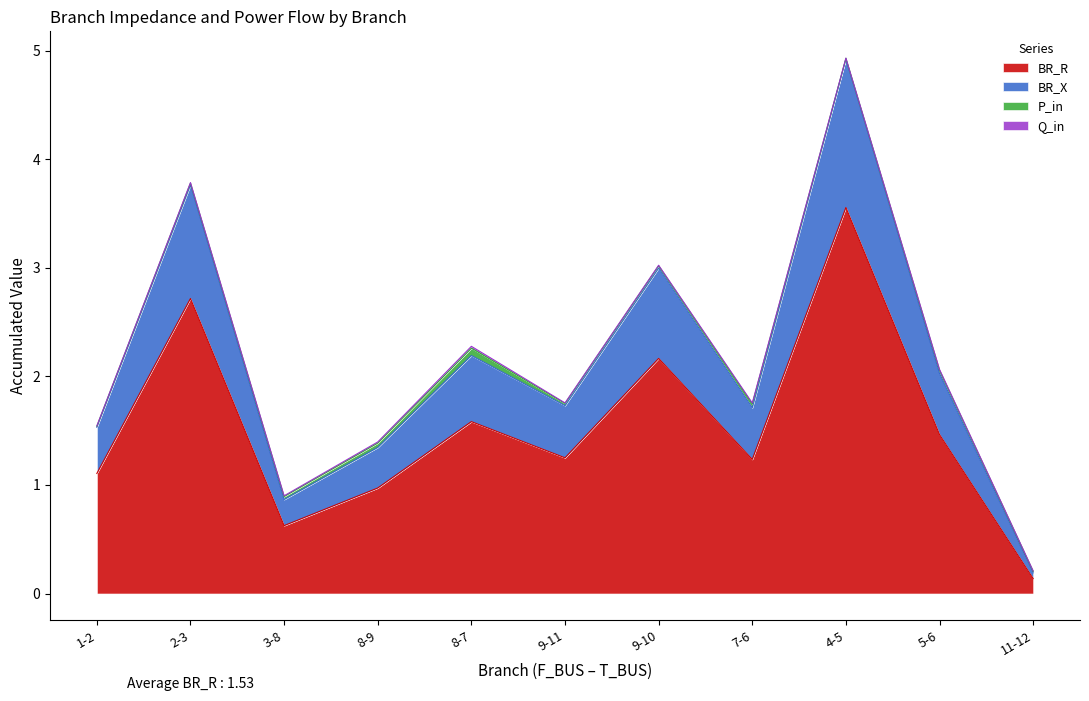

What is the label of the 8th point from the left?

7-6